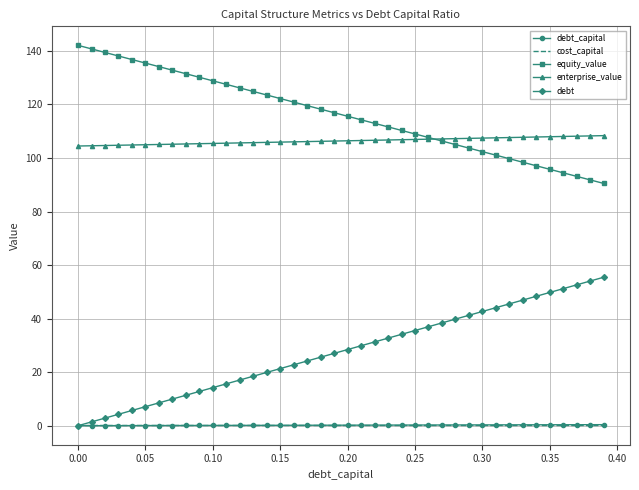

Which series has the largest total across all categories?

equity_value